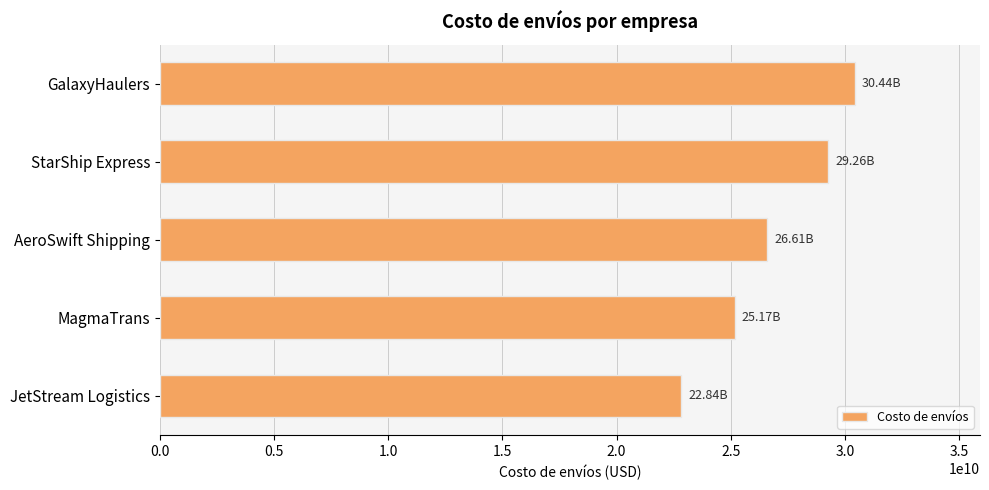

List the labels in order of value, smallest first.

JetStream Logistics, MagmaTrans, AeroSwift Shipping, StarShip Express, GalaxyHaulers